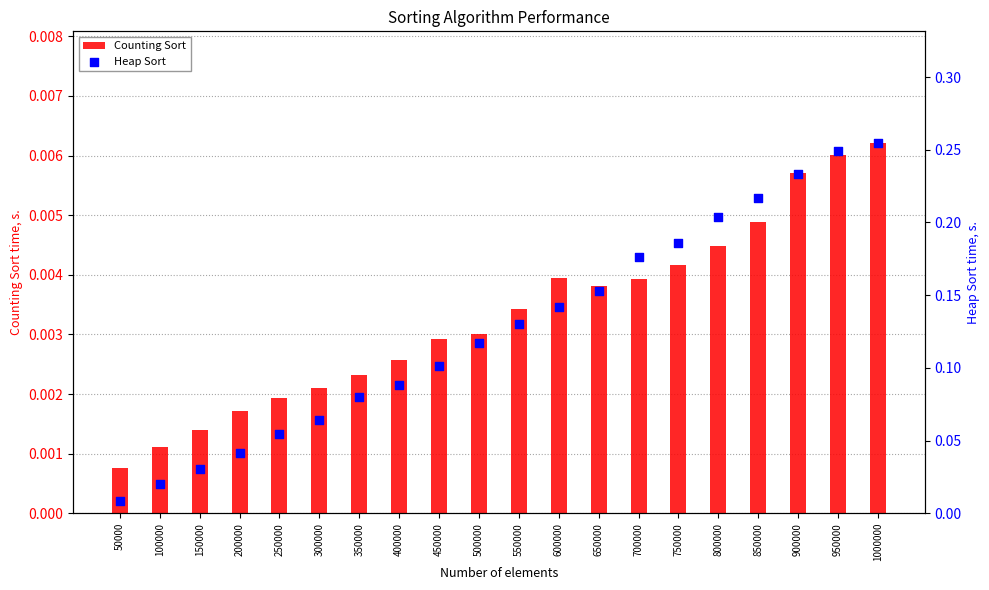

Which series has the largest Y range (max minus min)?

Heap Sort